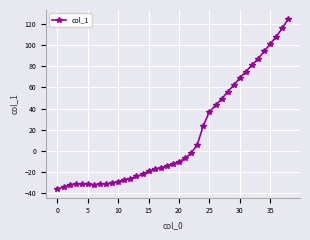

Does the chart display data point markers on the line(s)?

Yes